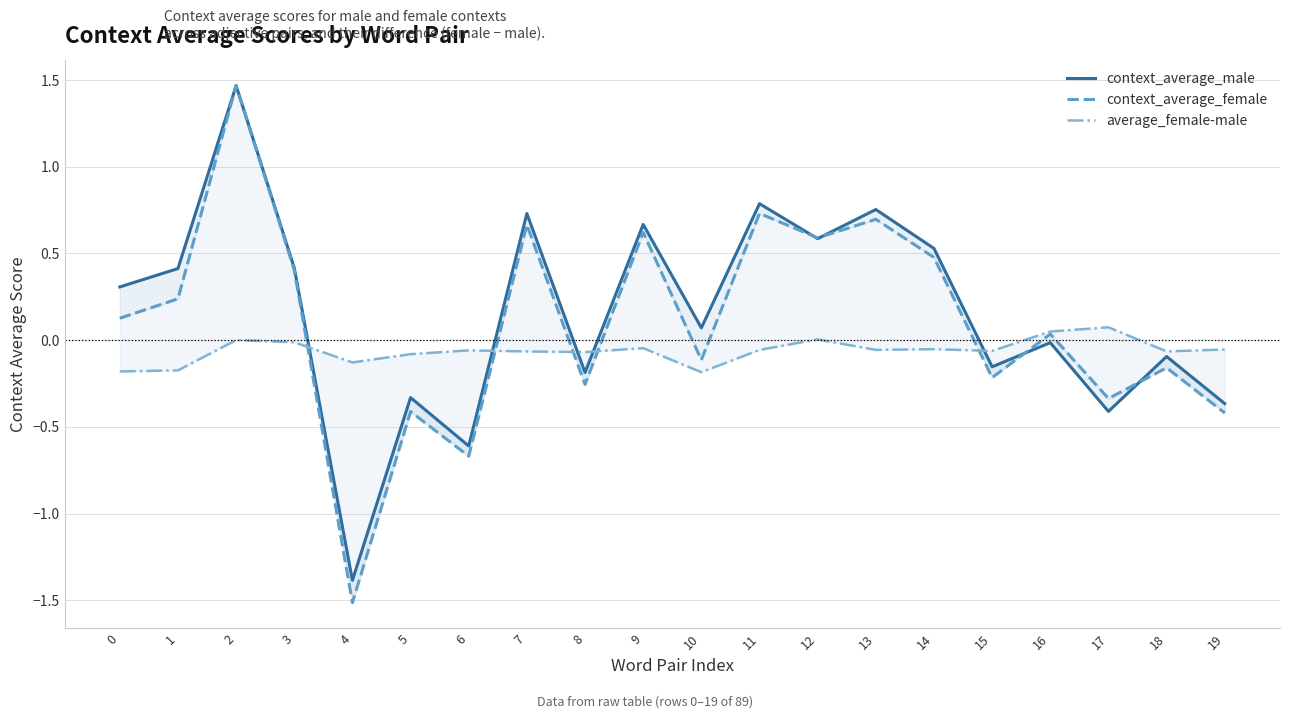

List the labels in order of average_female-male value, largest first.

17, 16, 12, 2, 3, 9, 14, 19, 11, 13, 6, 15, 18, 7, 8, 5, 4, 1, 0, 10